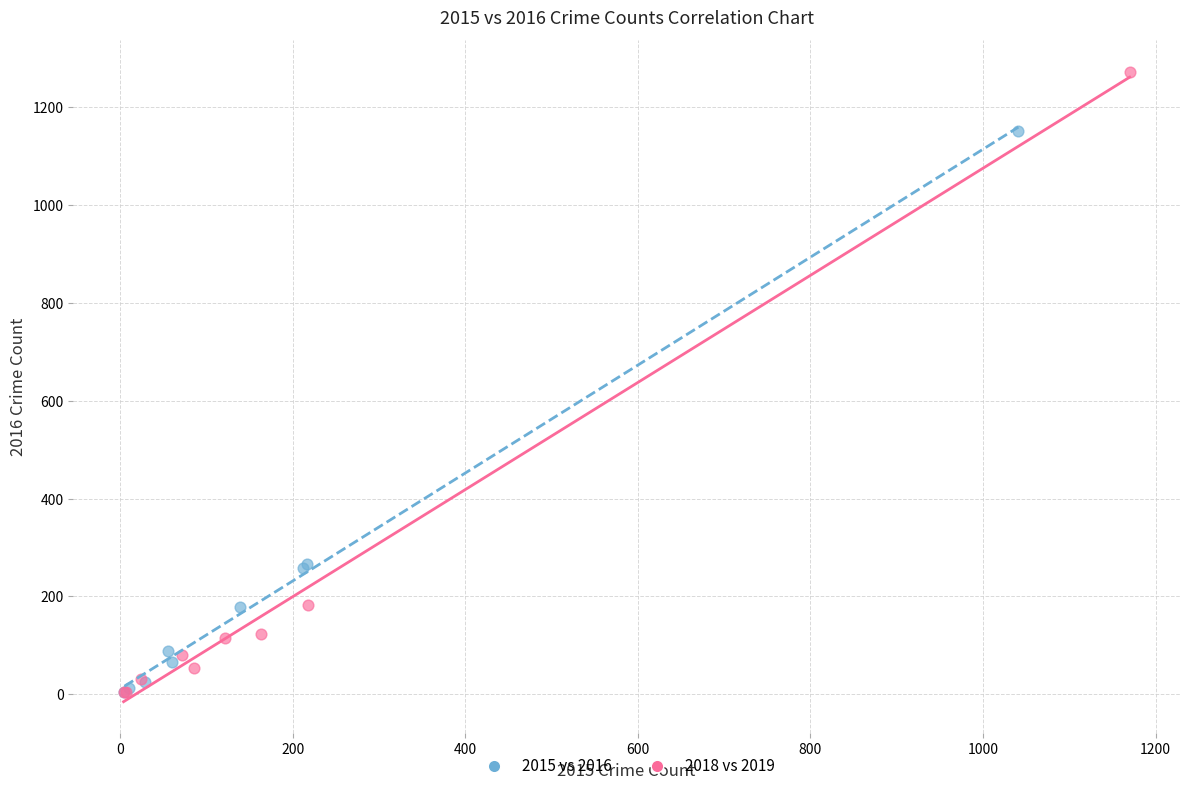

What are all the series names shown in the legend?

2015 vs 2016, 2018 vs 2019